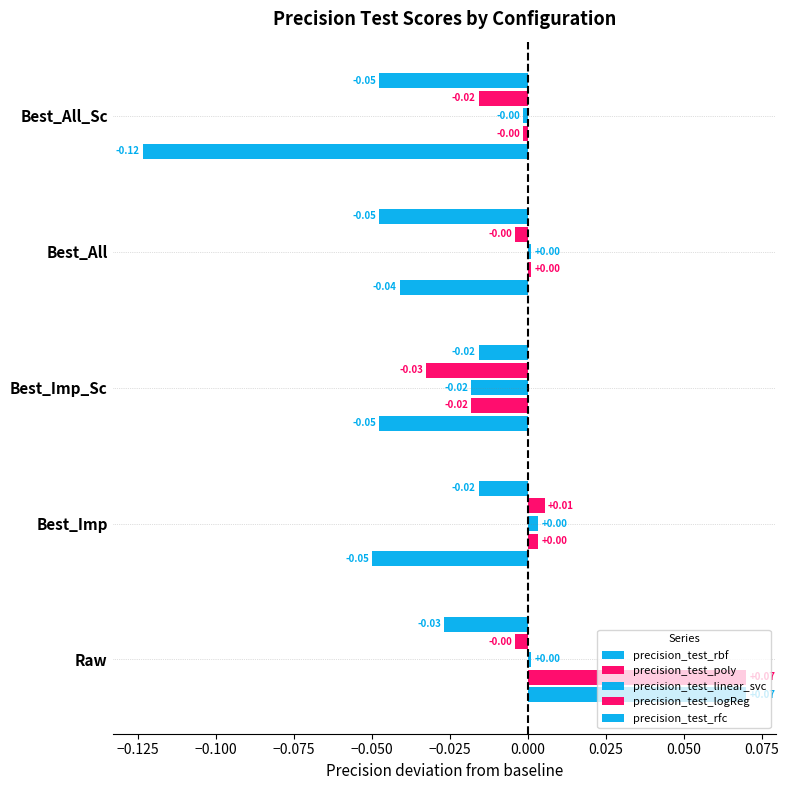

How many series are shown in this chart?

5